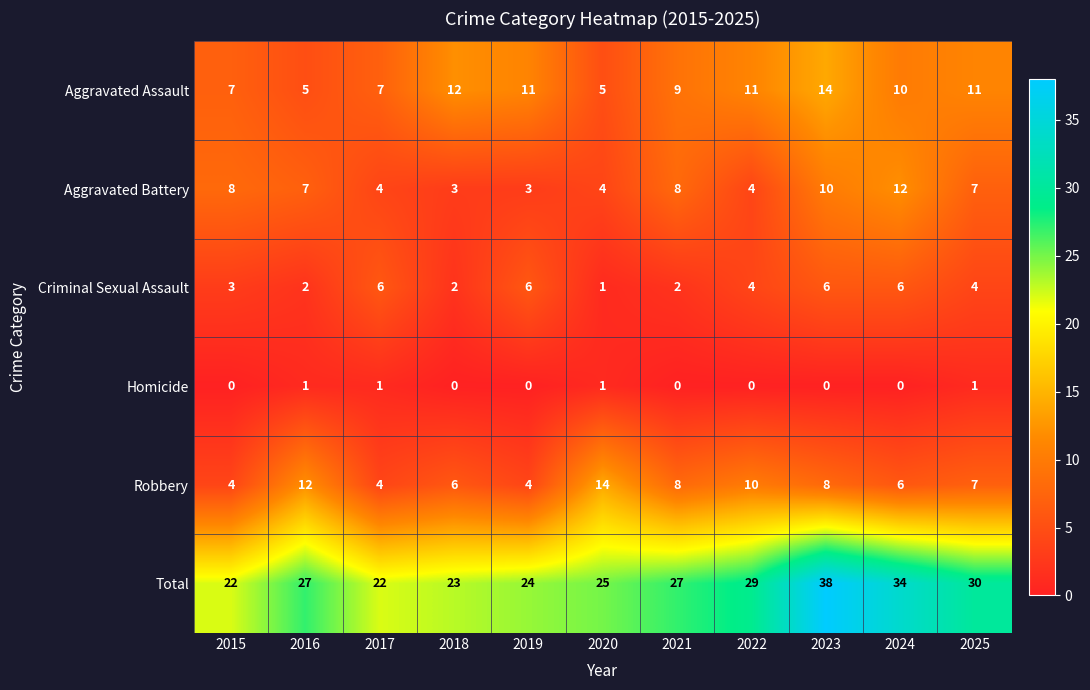

Which series has the widest spread of values?

Total